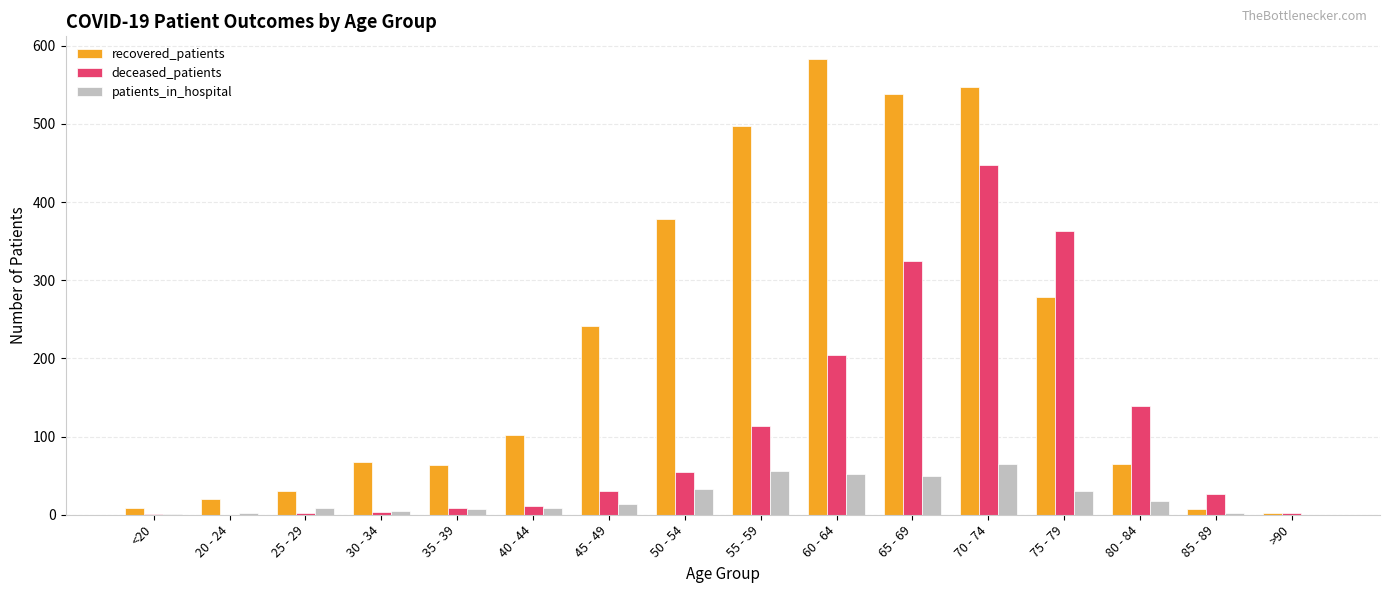

Which series changed the most between 30 - 34 and 75 - 79?

deceased_patients